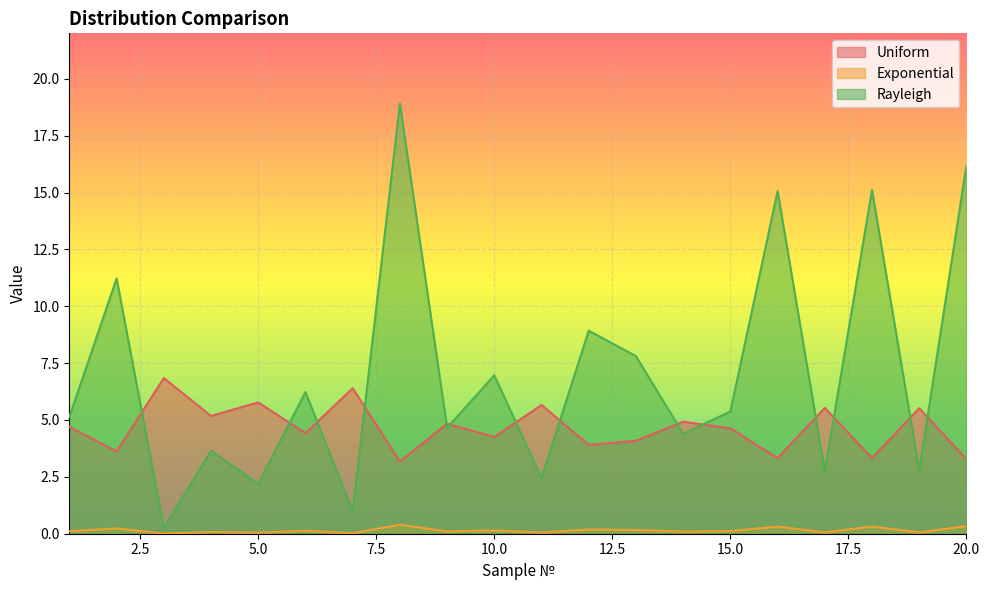

Count the number of categories in the chart.

20